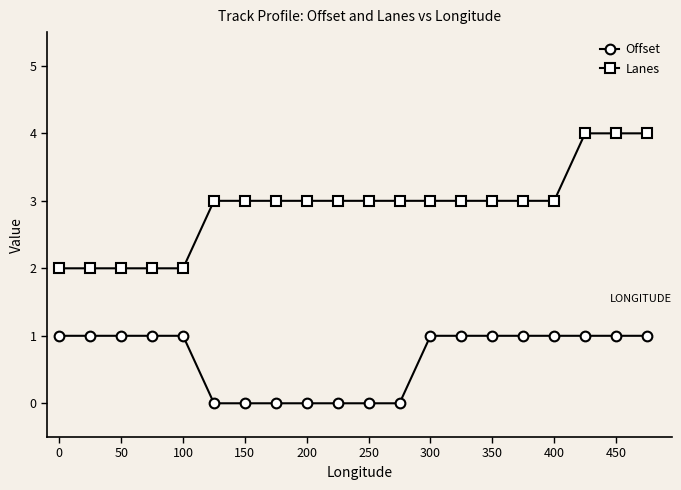

Count the number of data series in this chart.

2